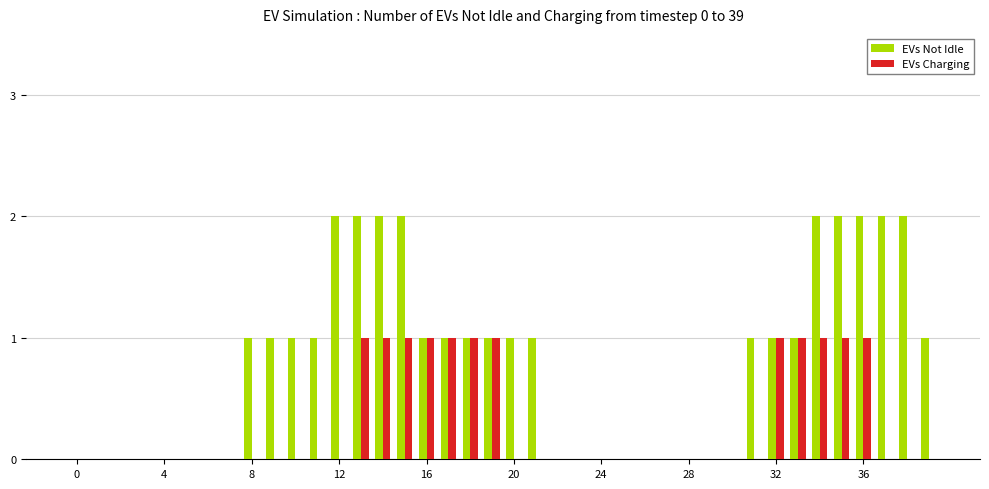

How many groups of bars are there?

40